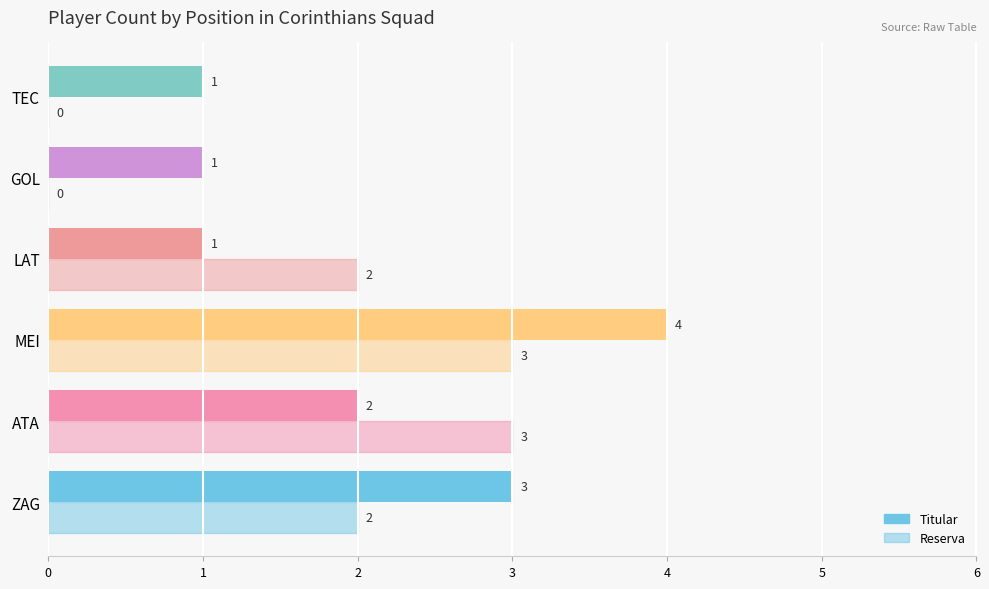

What is the difference between the maximum and minimum values in the Titular series?

3